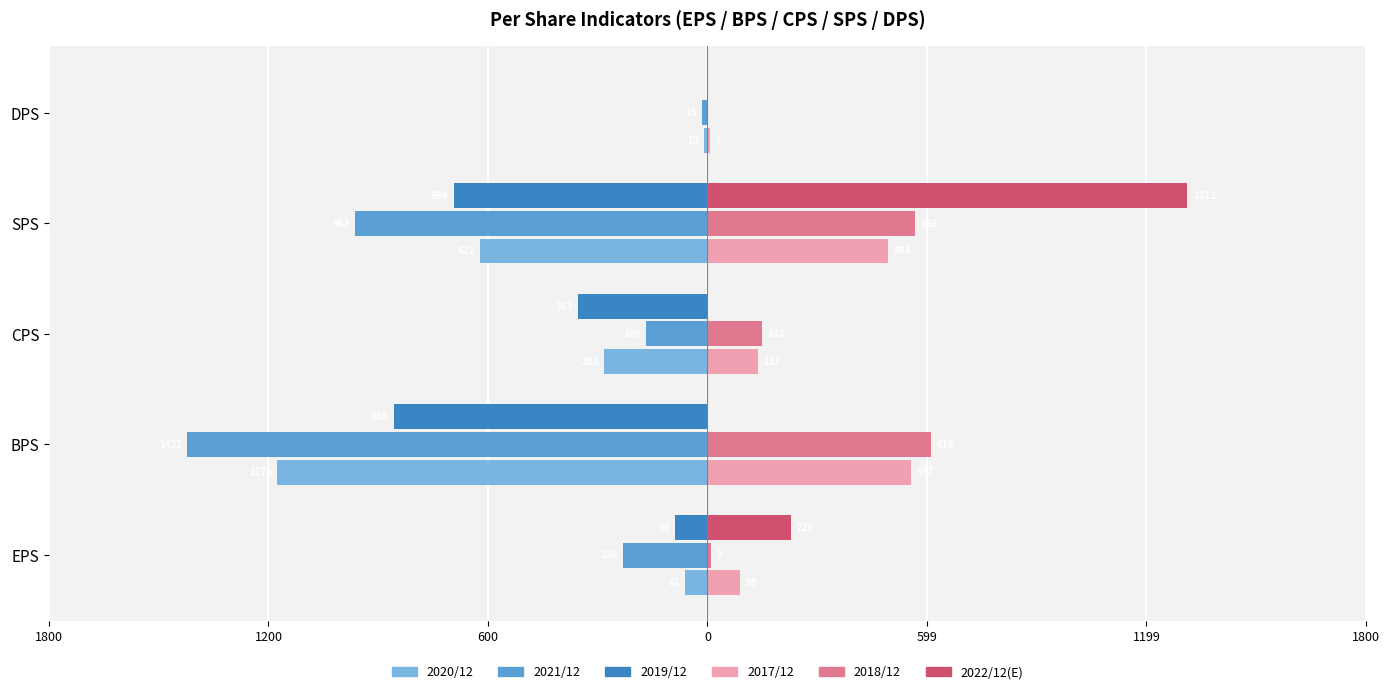

What are all the series names shown in the legend?

2020/12, 2021/12, 2019/12, 2017/12, 2018/12, 2022/12(E)